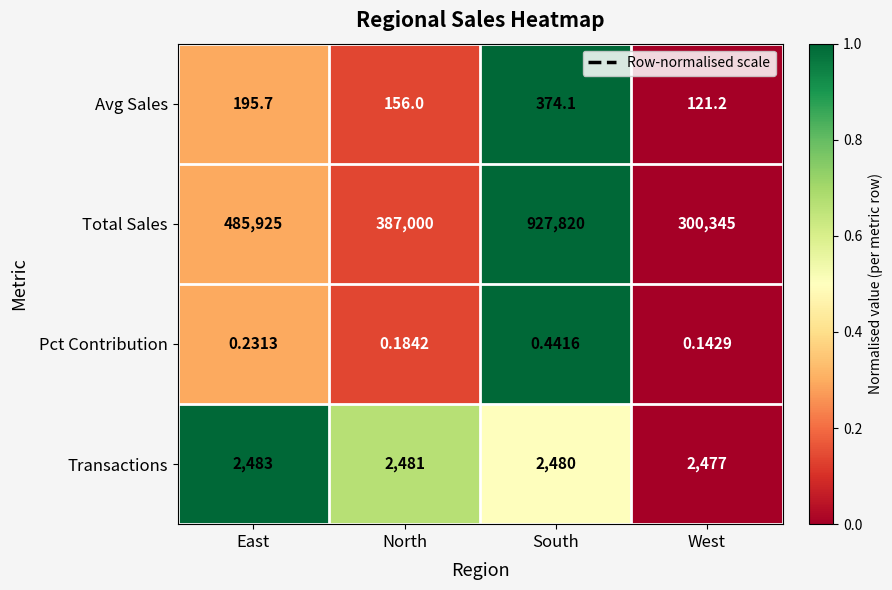

What is the greatest value displayed?

927820.0